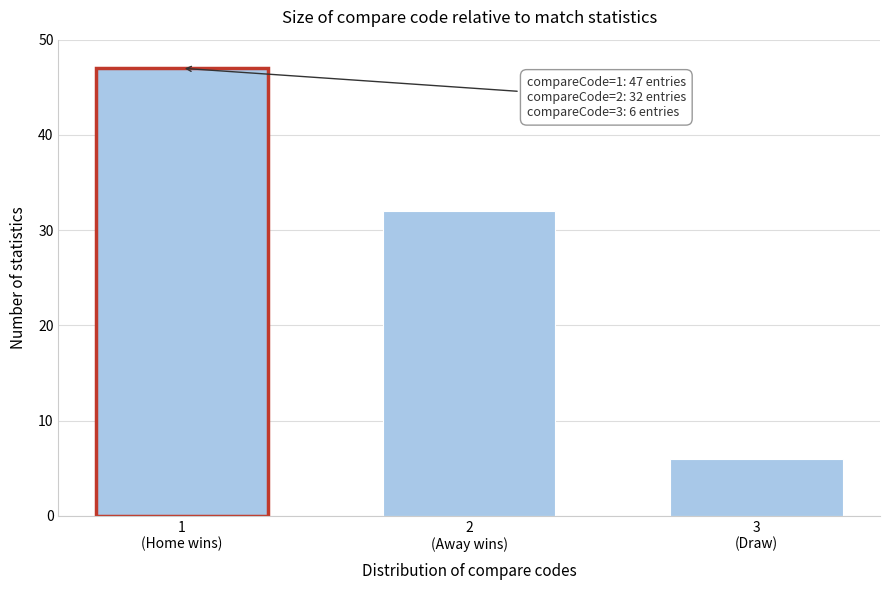

Reading right to left, extract all data points from this chart.

6	32	47